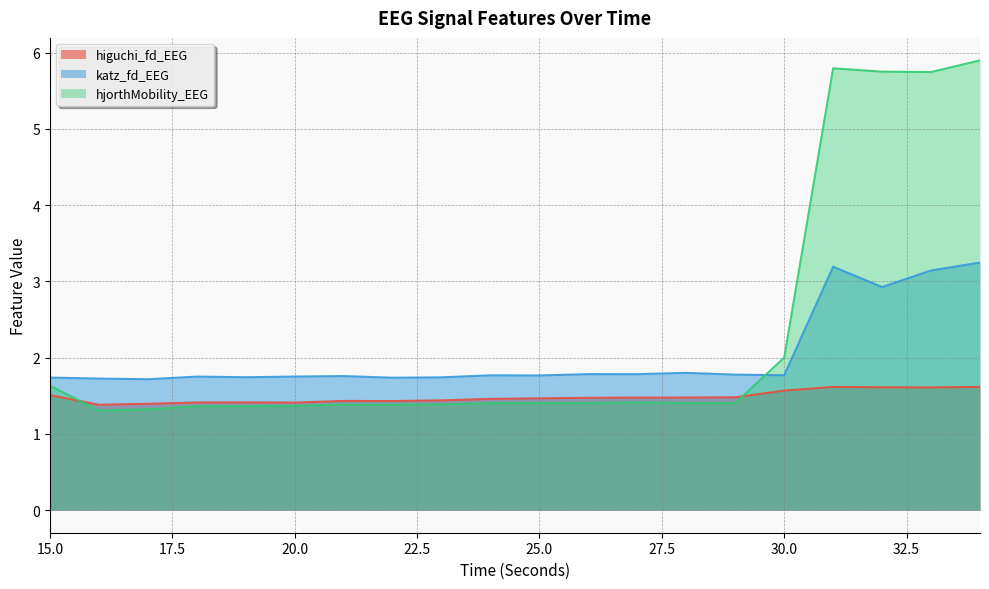

At which label does hjorthMobility_EEG reach its minimum?

16